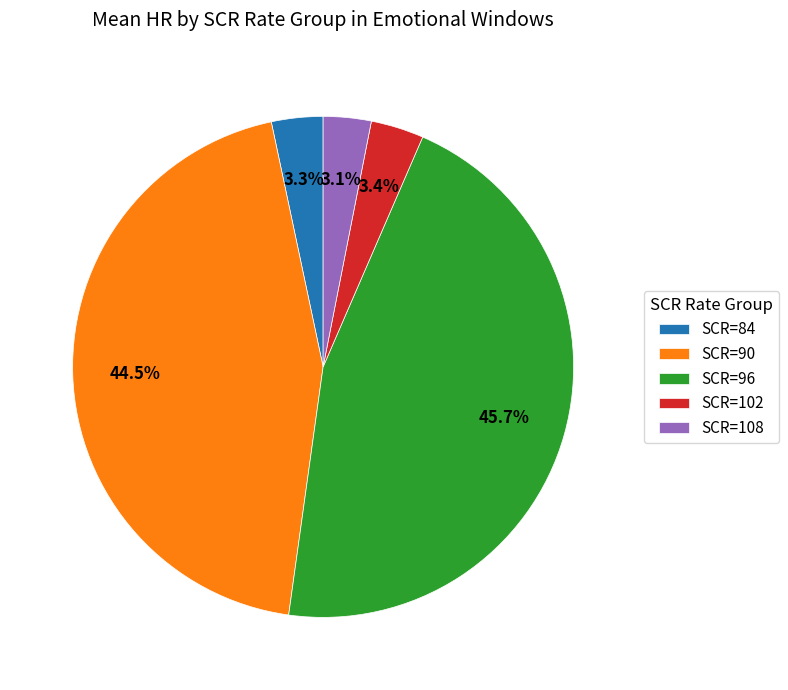

Which slice is the largest?

SCR=96